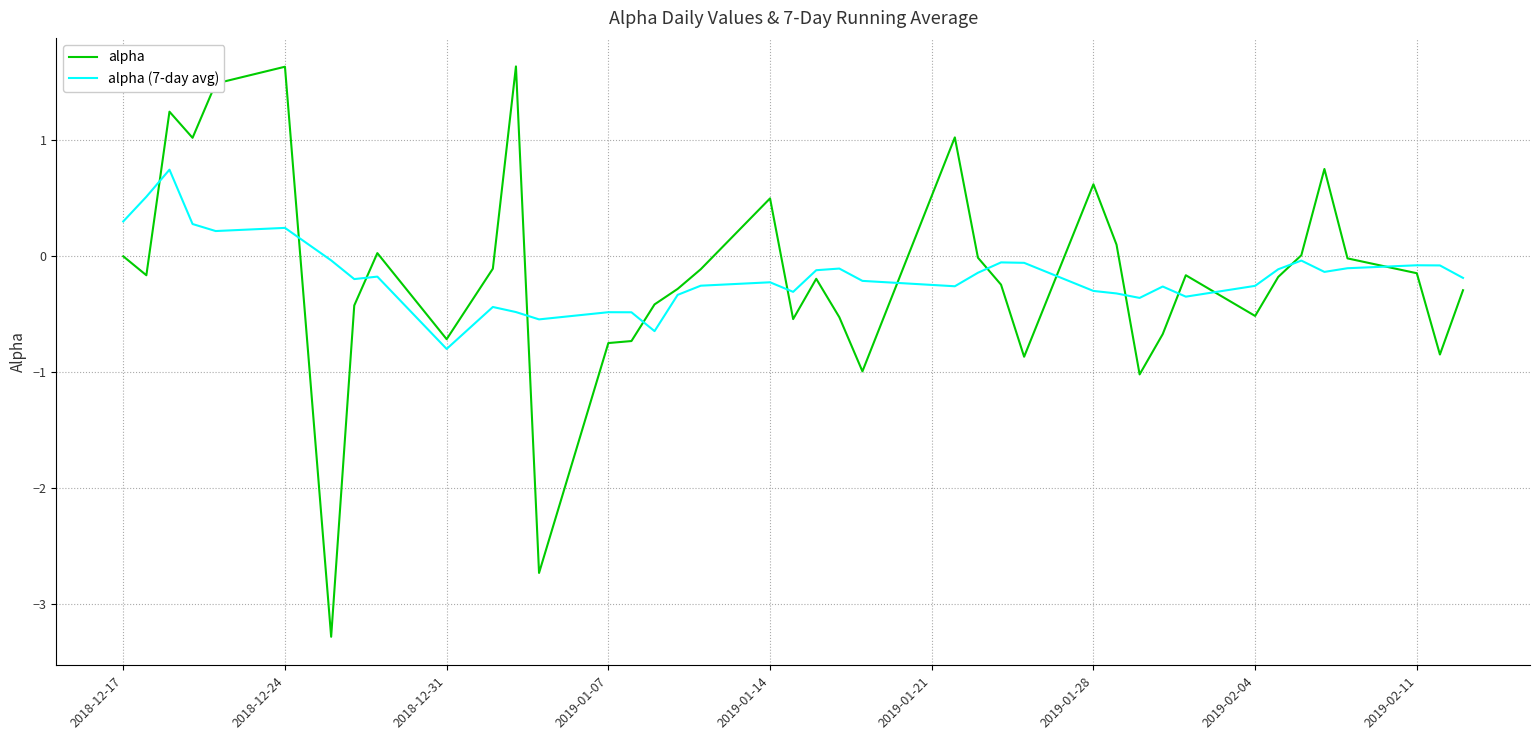

In alpha, how many points are higher than both neighbors (excluding endpoints)?

10